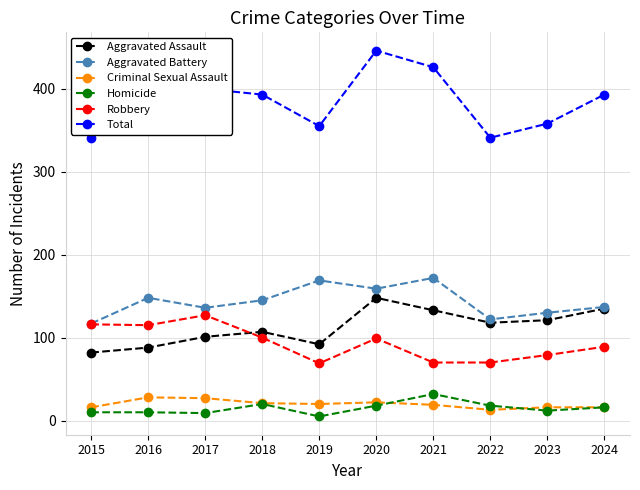

What is the total value across all series at 2022?

682